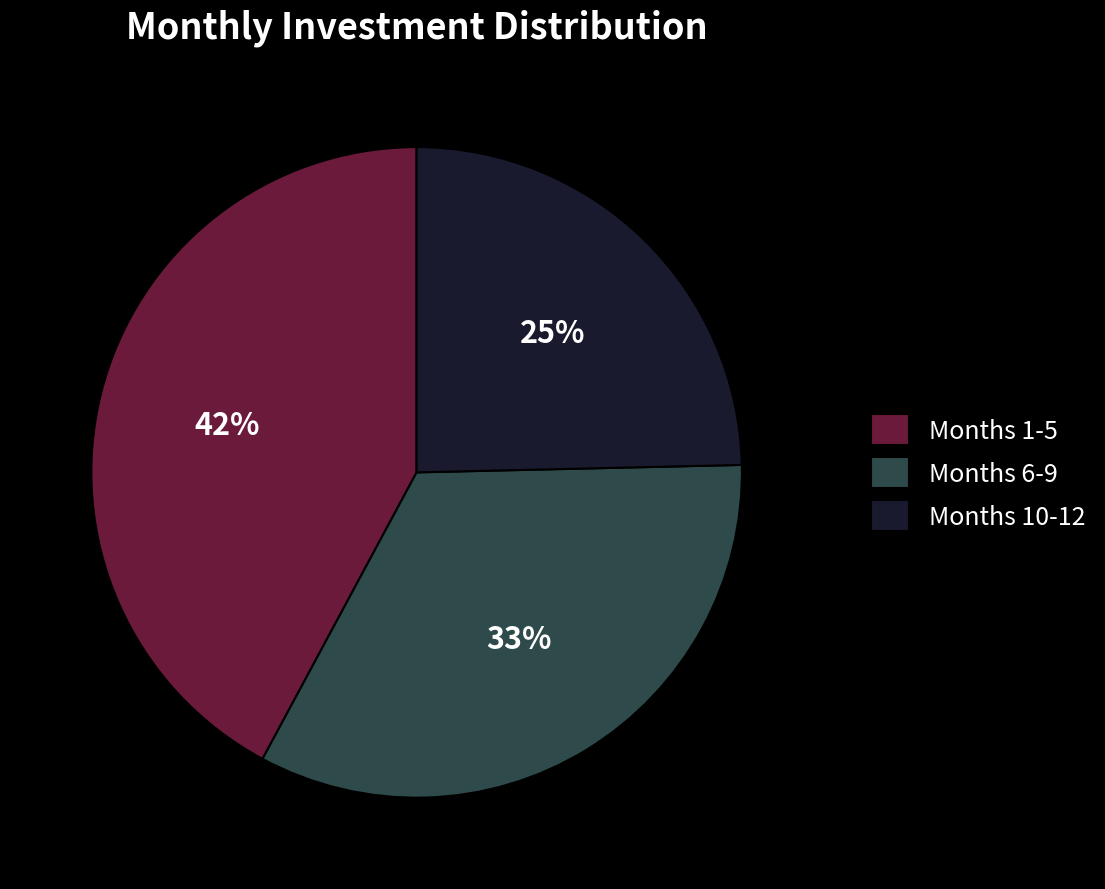

Which category has the smallest portion of the pie?

Months 10-12